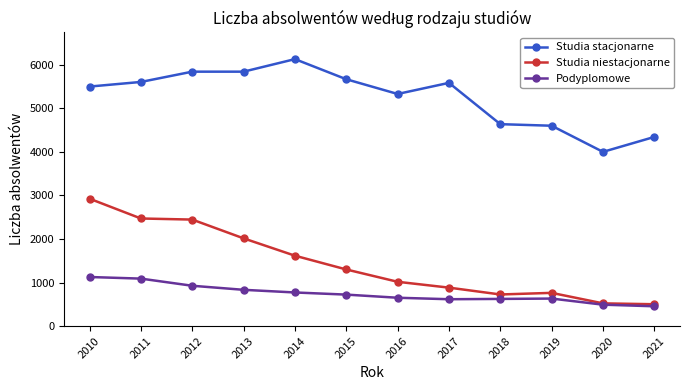

What is the difference between the maximum and minimum values in the Studia stacjonarne series?

2129